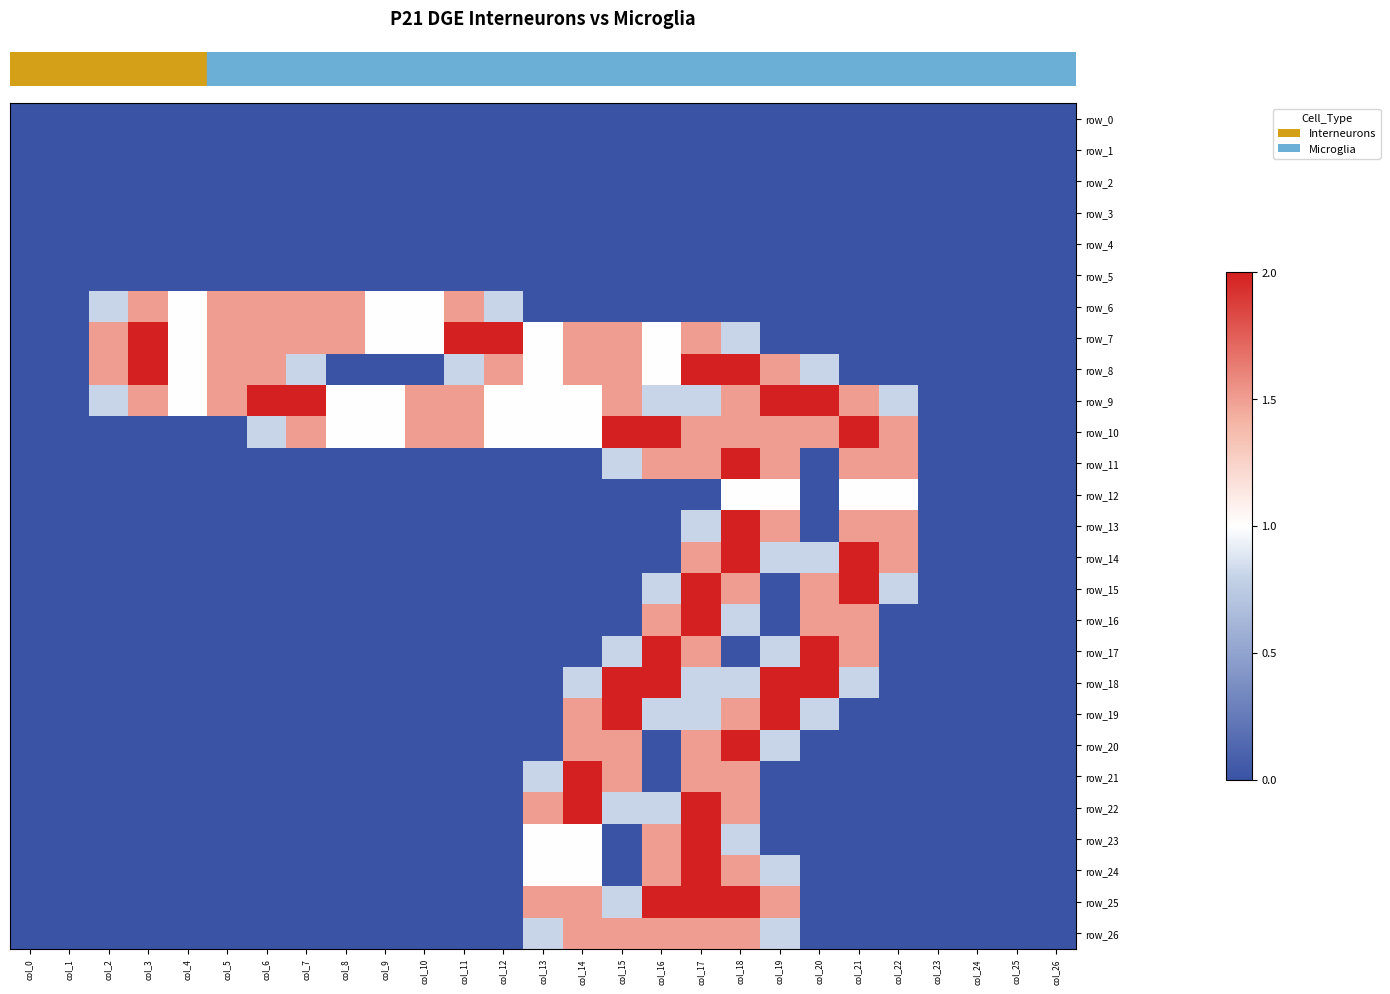

Which series has the widest spread of values?

row_7